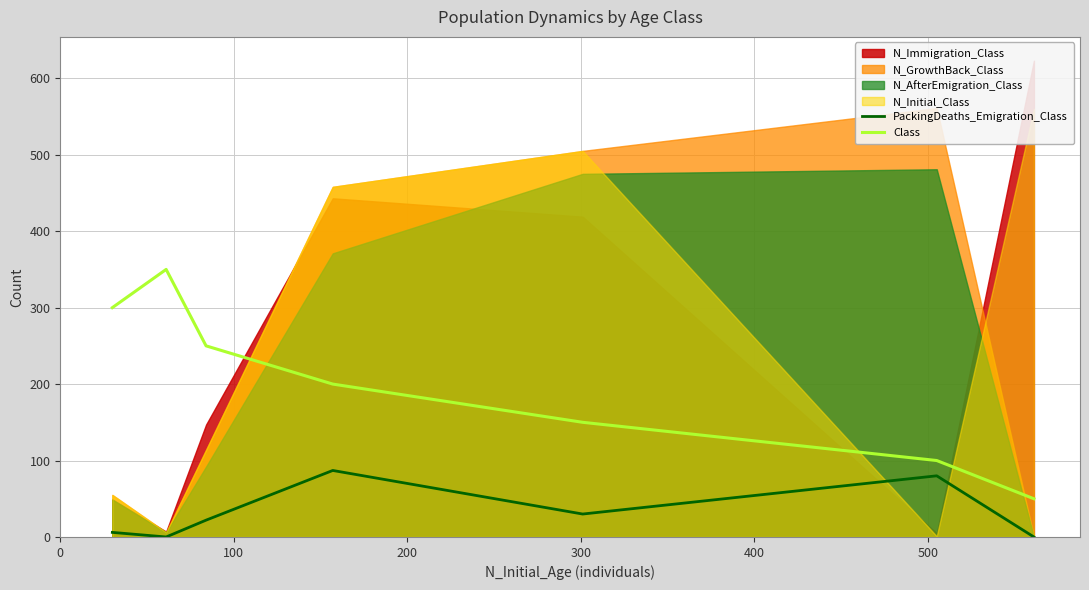

What is the value of the PackingDeaths_Emigration_Class point at the 4th from the left?

87